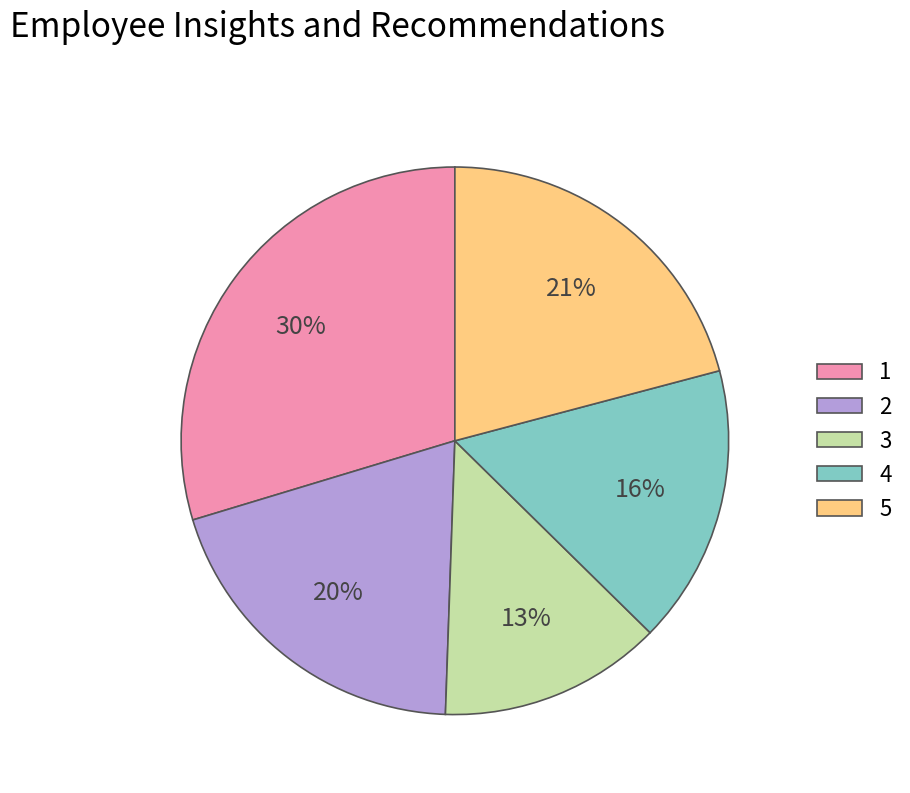

How many segments does this pie chart have?

5